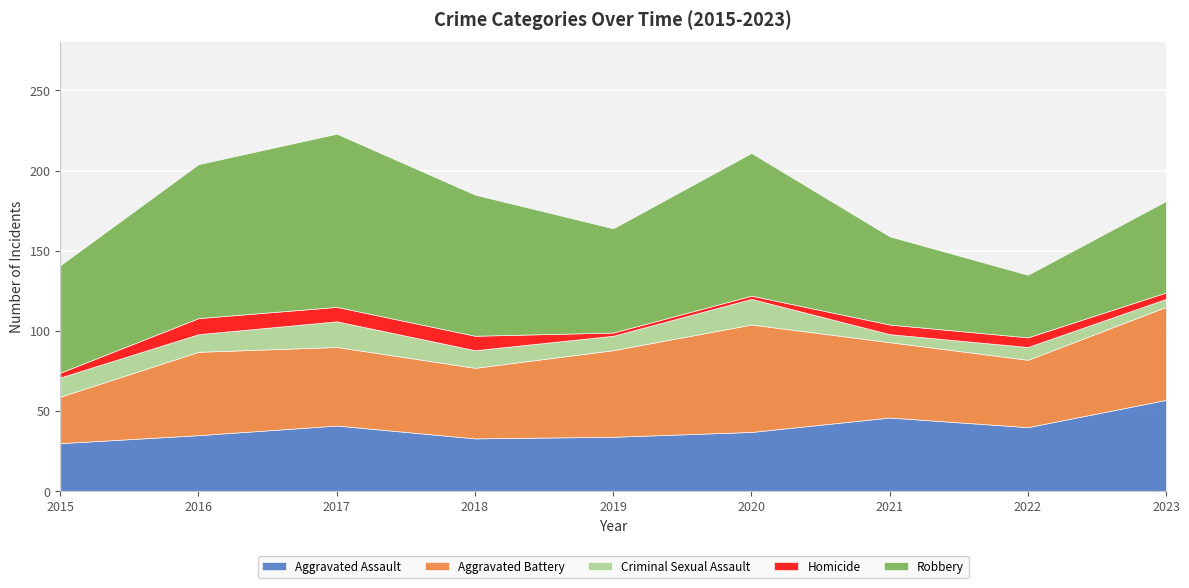

What is the maximum value shown in the chart?

108